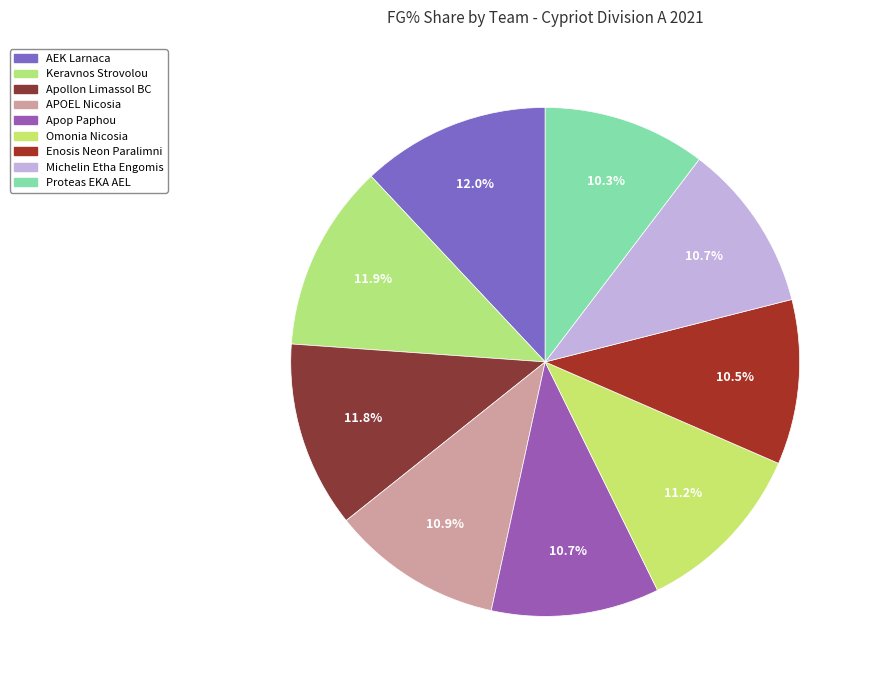

To the nearest percent, what is the combined percentage of APOEL Nicosia and Michelin Etha Engomis?

22%